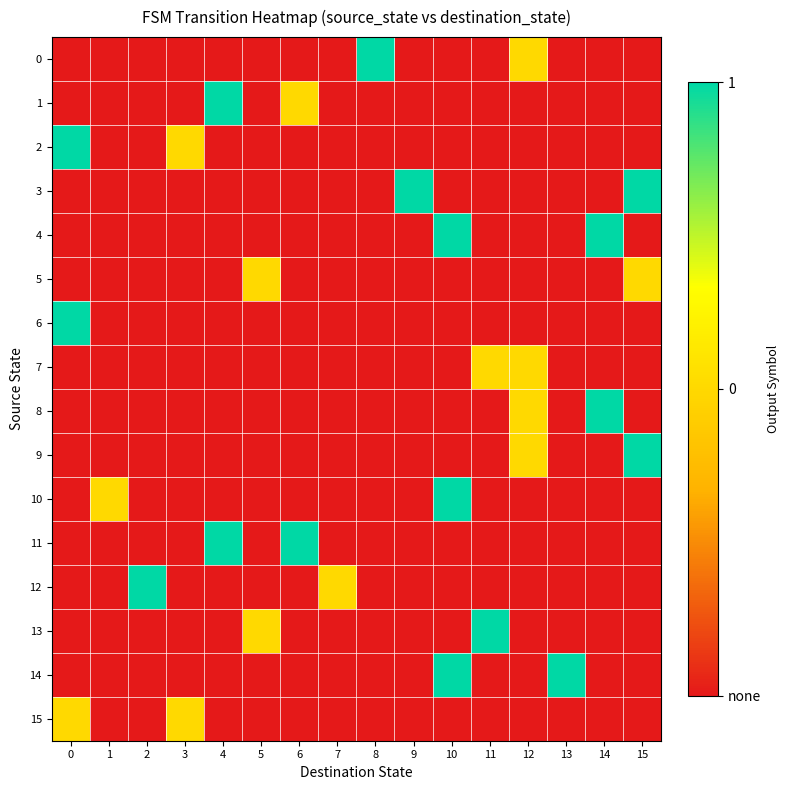

Which has a higher value, 11 or 9?

11